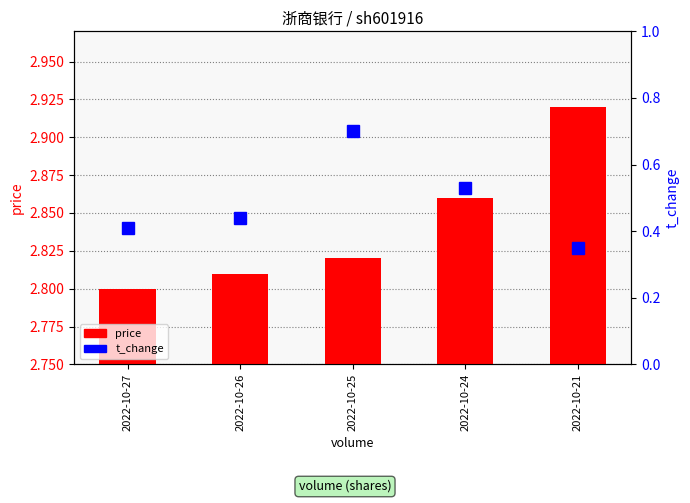

How many groups of bars are there?

5